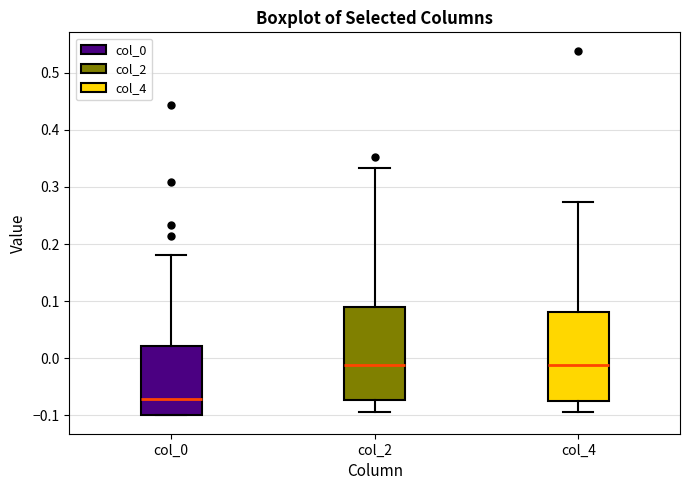

Where is the lower edge of the box for col_0 on the y-axis? The values are not printed on the chart, so give them approximately, as read against the axis.

-0.10